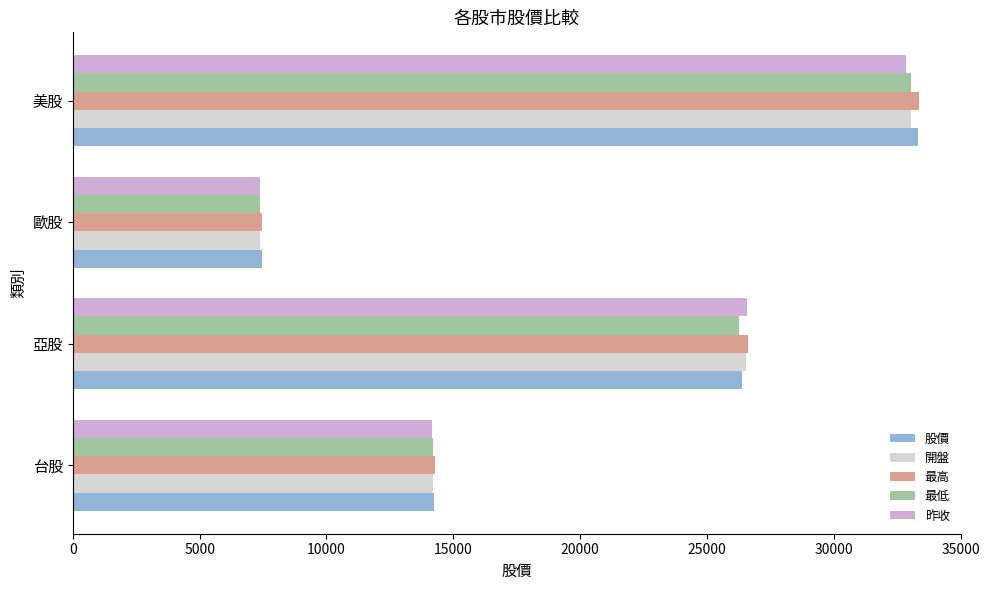

What is the difference between the maximum and minimum values in the 最高 series?

25874.3